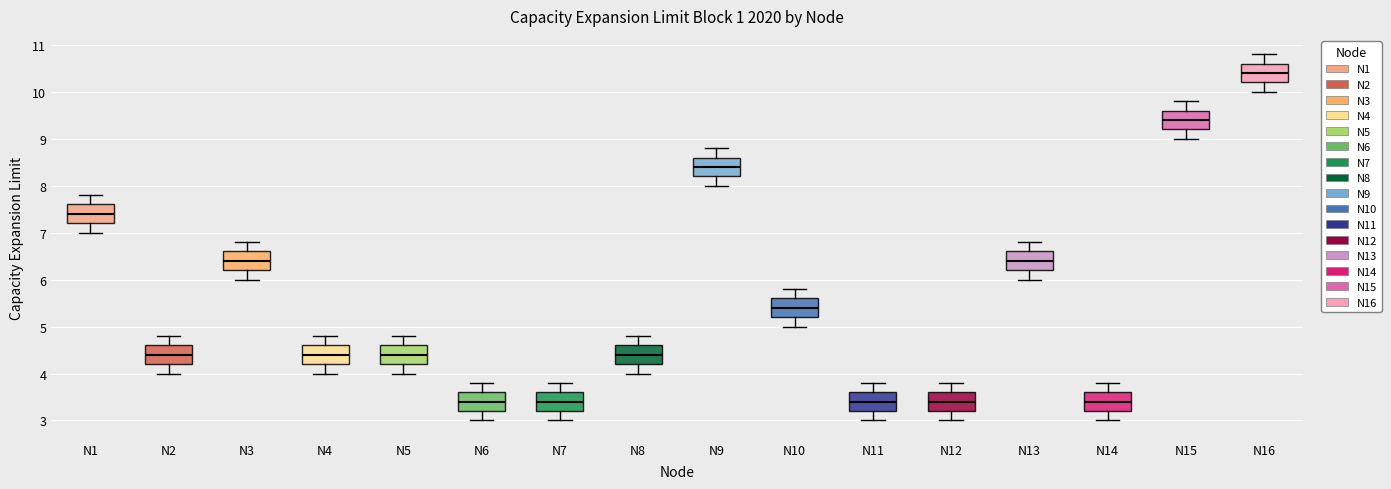

Reading left to right, transcribe this box plot: for each box, give where its median line is, the range the box spans, and where its two whiskers end, as read against the y-axis. The values are not printed on the chart, so give them approximately, as read against the axis.

N1: median 7.4, box 7.2 to 7.6, whiskers 7.0 to 7.8
N2: median 4.4, box 4.2 to 4.6, whiskers 4.0 to 4.8
N3: median 6.4, box 6.2 to 6.6, whiskers 6.0 to 6.8
N4: median 4.4, box 4.2 to 4.6, whiskers 4.0 to 4.8
N5: median 4.4, box 4.2 to 4.6, whiskers 4.0 to 4.8
N6: median 3.4, box 3.2 to 3.6, whiskers 3.0 to 3.8
N7: median 3.4, box 3.2 to 3.6, whiskers 3.0 to 3.8
N8: median 4.4, box 4.2 to 4.6, whiskers 4.0 to 4.8
N9: median 8.4, box 8.2 to 8.6, whiskers 8.0 to 8.8
N10: median 5.4, box 5.2 to 5.6, whiskers 5.0 to 5.8
N11: median 3.4, box 3.2 to 3.6, whiskers 3.0 to 3.8
N12: median 3.4, box 3.2 to 3.6, whiskers 3.0 to 3.8
N13: median 6.4, box 6.2 to 6.6, whiskers 6.0 to 6.8
N14: median 3.4, box 3.2 to 3.6, whiskers 3.0 to 3.8
N15: median 9.4, box 9.2 to 9.6, whiskers 9.0 to 9.8
N16: median 10.4, box 10.2 to 10.6, whiskers 10.0 to 10.8